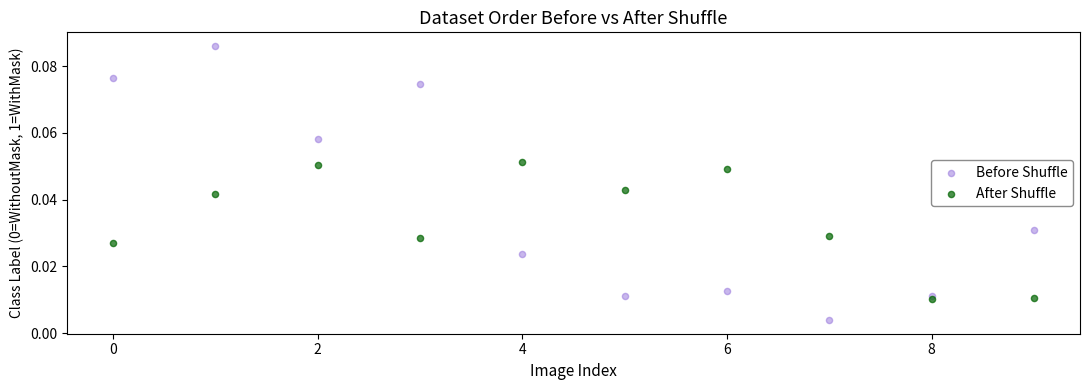

Which series reaches the maximum Y coordinate?

Before Shuffle